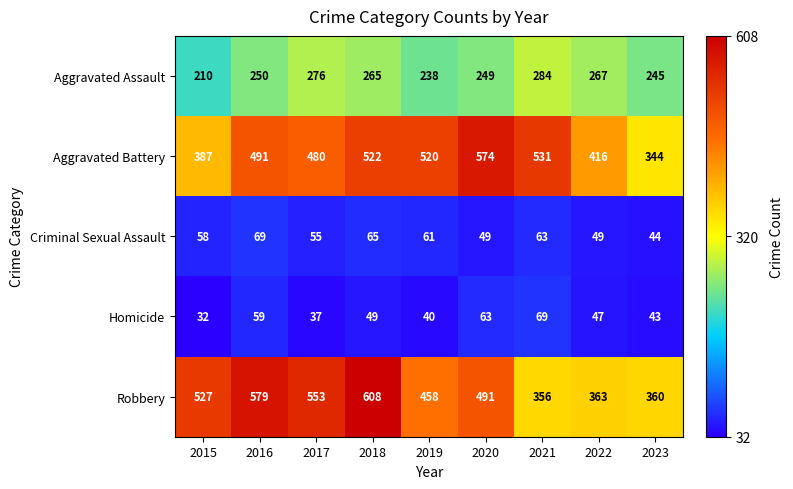

What is the difference between the maximum and minimum values in the Criminal Sexual Assault series?

25